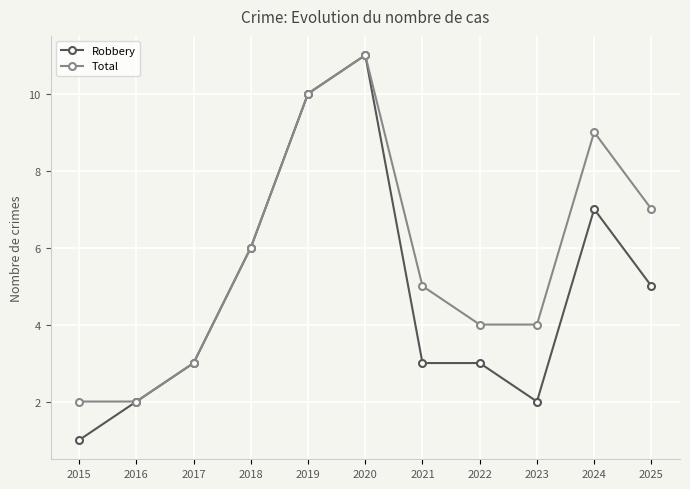

At which label does Total reach its peak?

2020